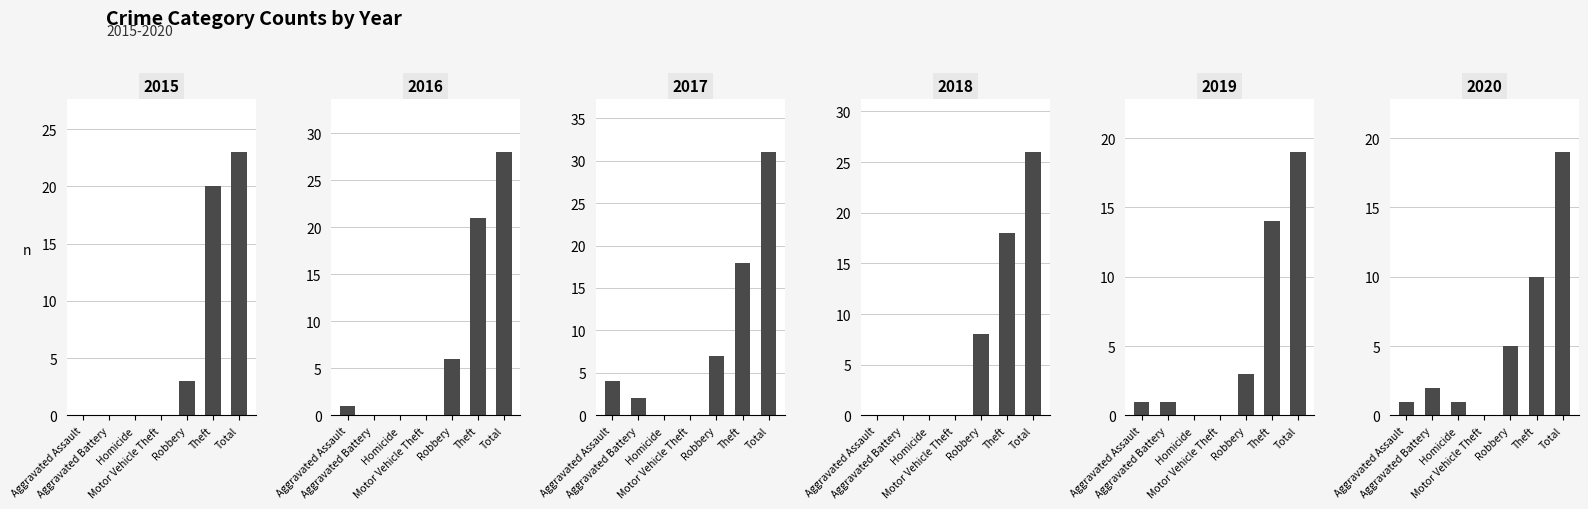

Does the chart contain stacked bars?

No